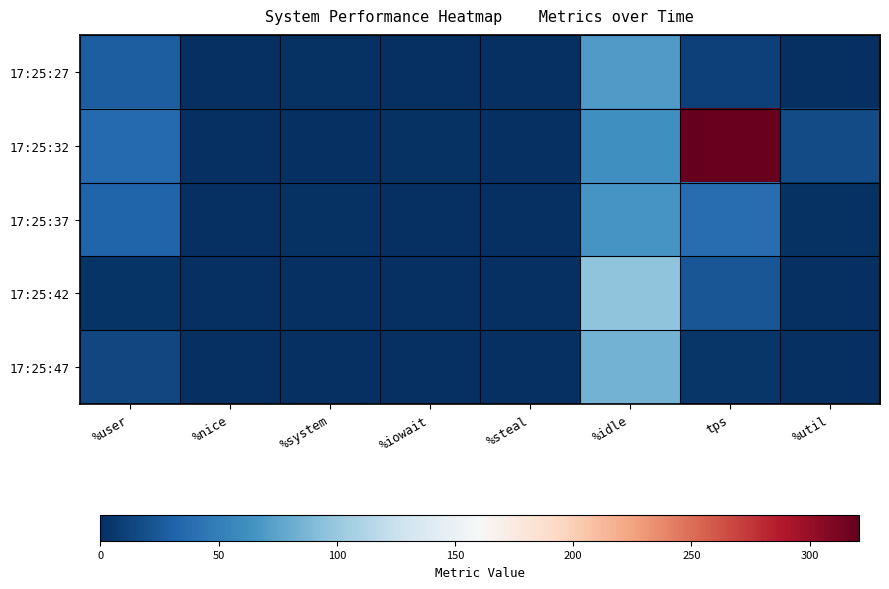

At which category does the chart reach its minimum across all series?

%nice